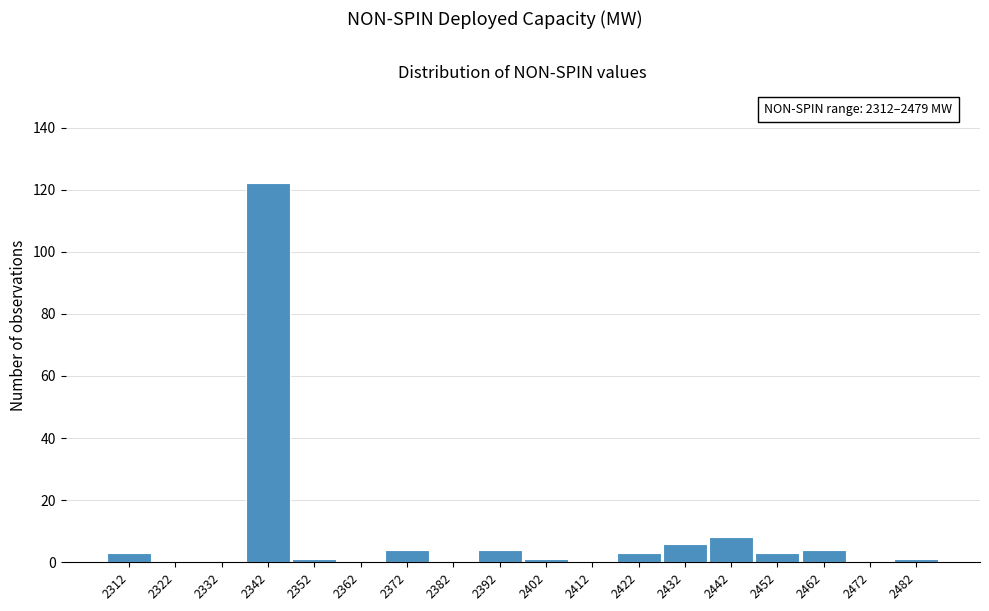

Over which range of the x-axis is the bar tallest?

2337 to 2347